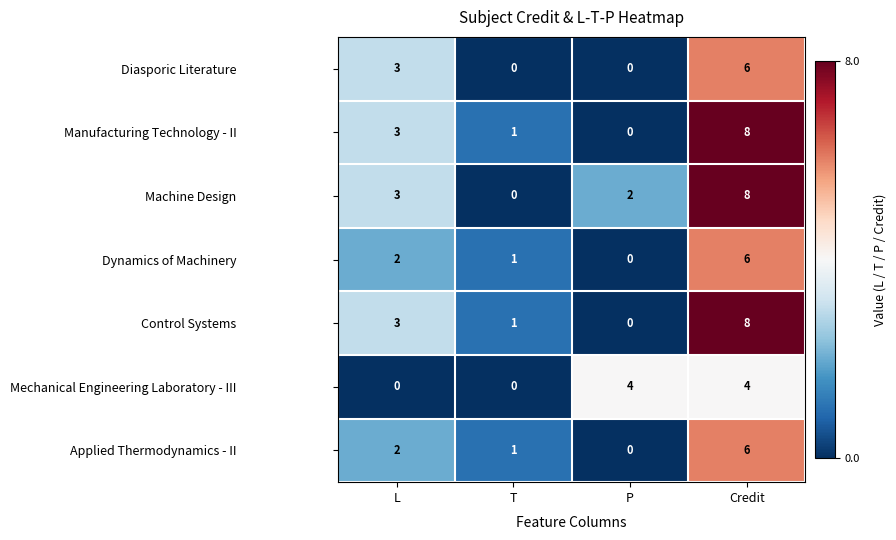

Is it true that Applied Thermodynamics - II equals 6 at Credit?

True